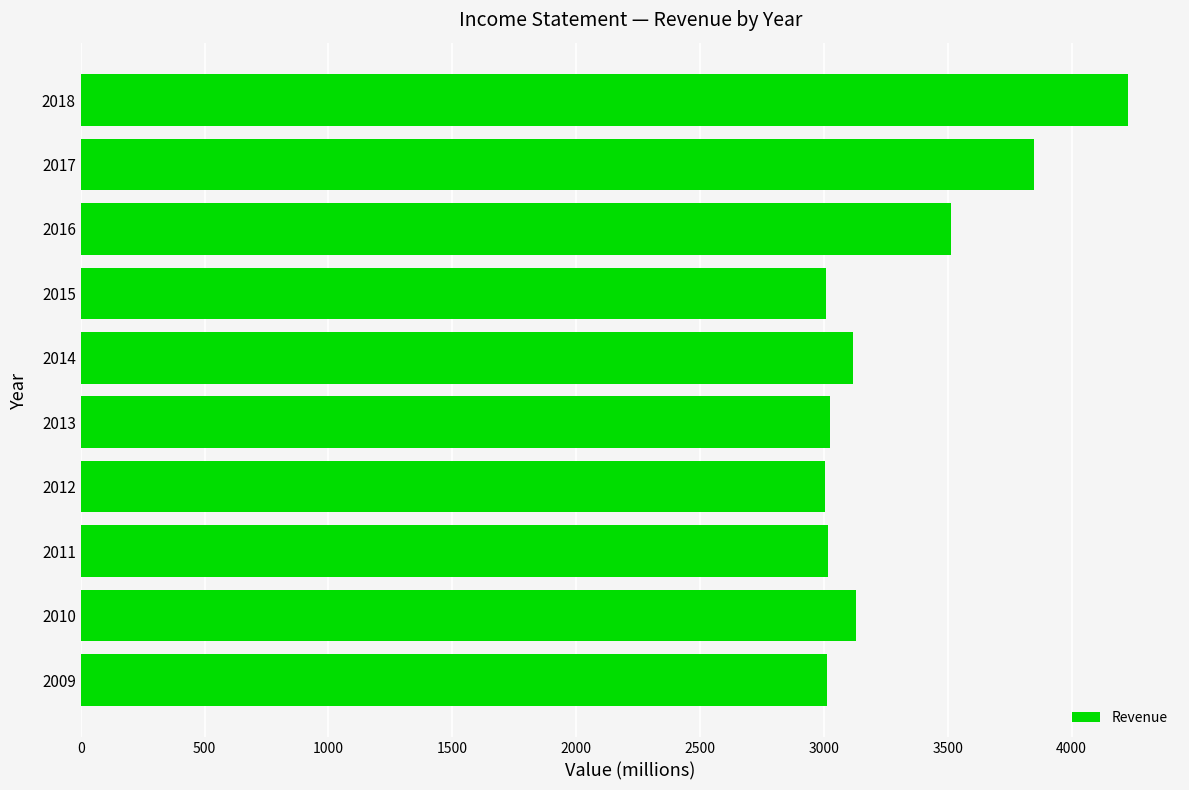

Where is the data nearest to the value 3615?

2016